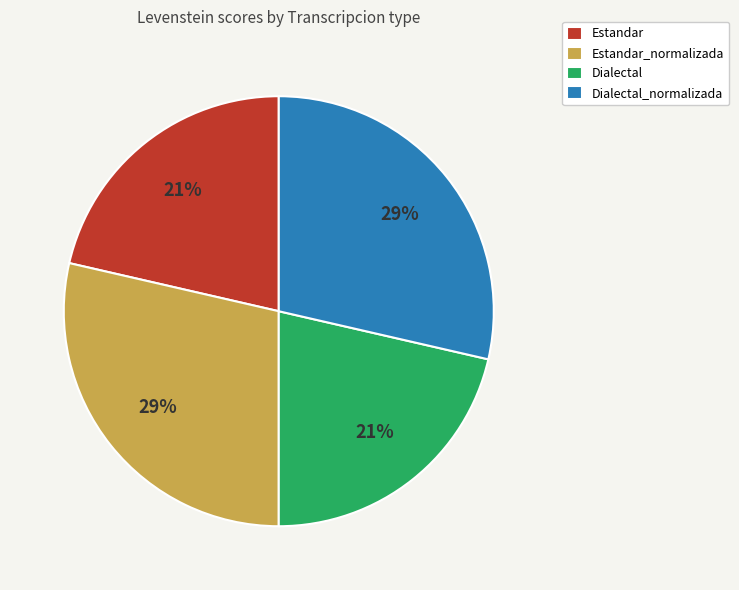

Count the number of slices in the pie.

4